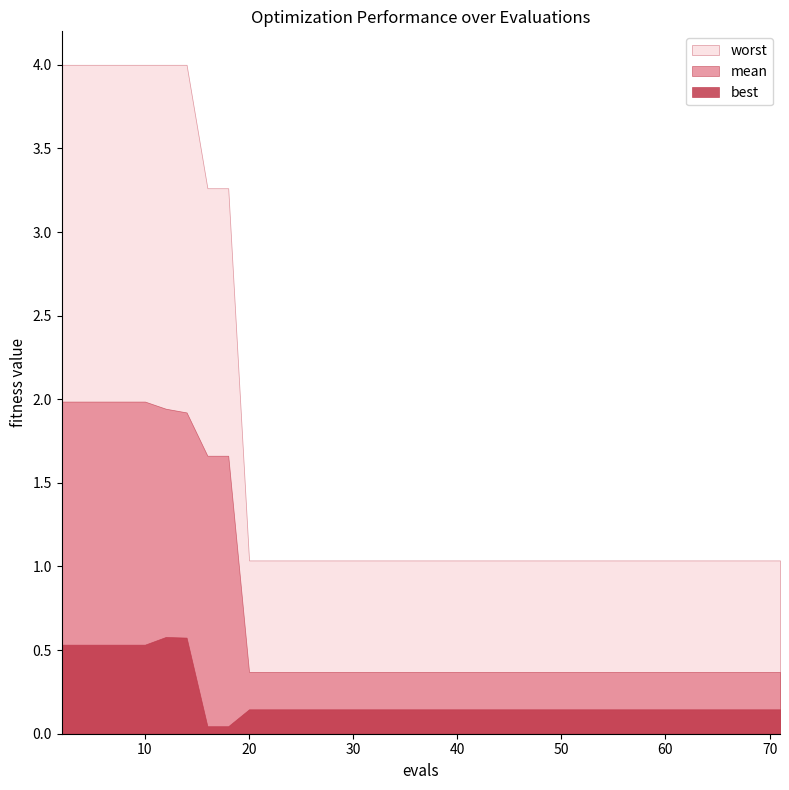

Rank the series by their average value, from highest to lowest.

worst, mean, best